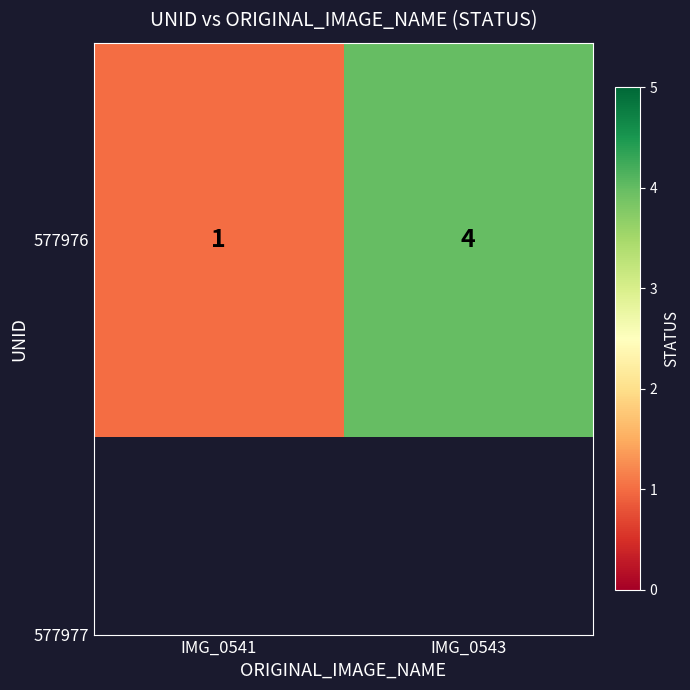

The value at IMG_0541 is 1. True or false?

True